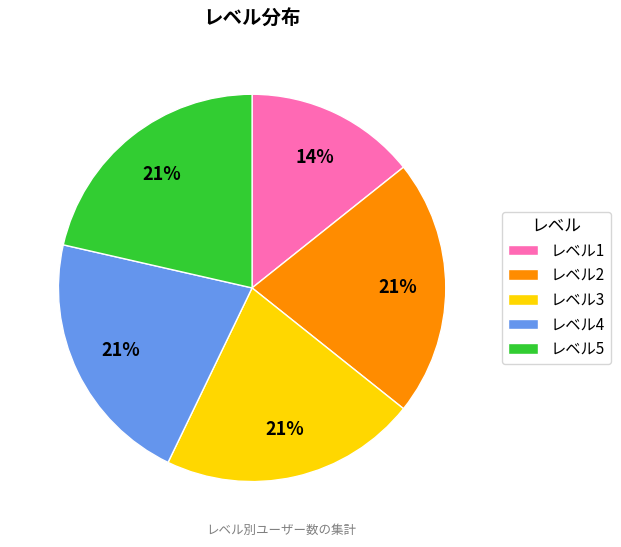

Does any single category account for the majority?

No